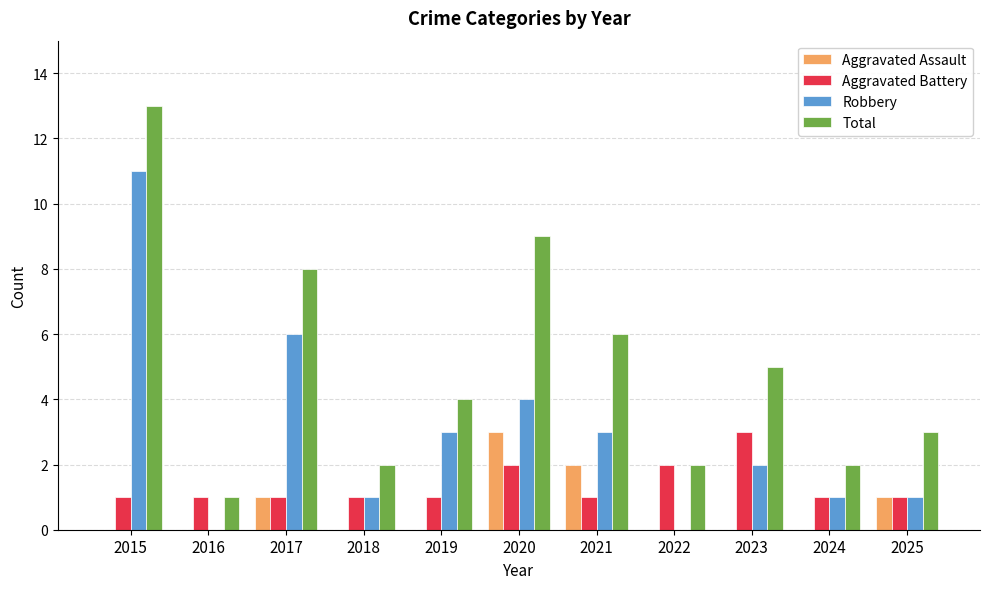

Reading left to right, extract all data points from this chart.

Aggravated Assault: 0	0	1	0	0	3	2	0	0	0	1
Aggravated Battery: 1	1	1	1	1	2	1	2	3	1	1
Robbery: 11	0	6	1	3	4	3	0	2	1	1
Total: 13	1	8	2	4	9	6	2	5	2	3